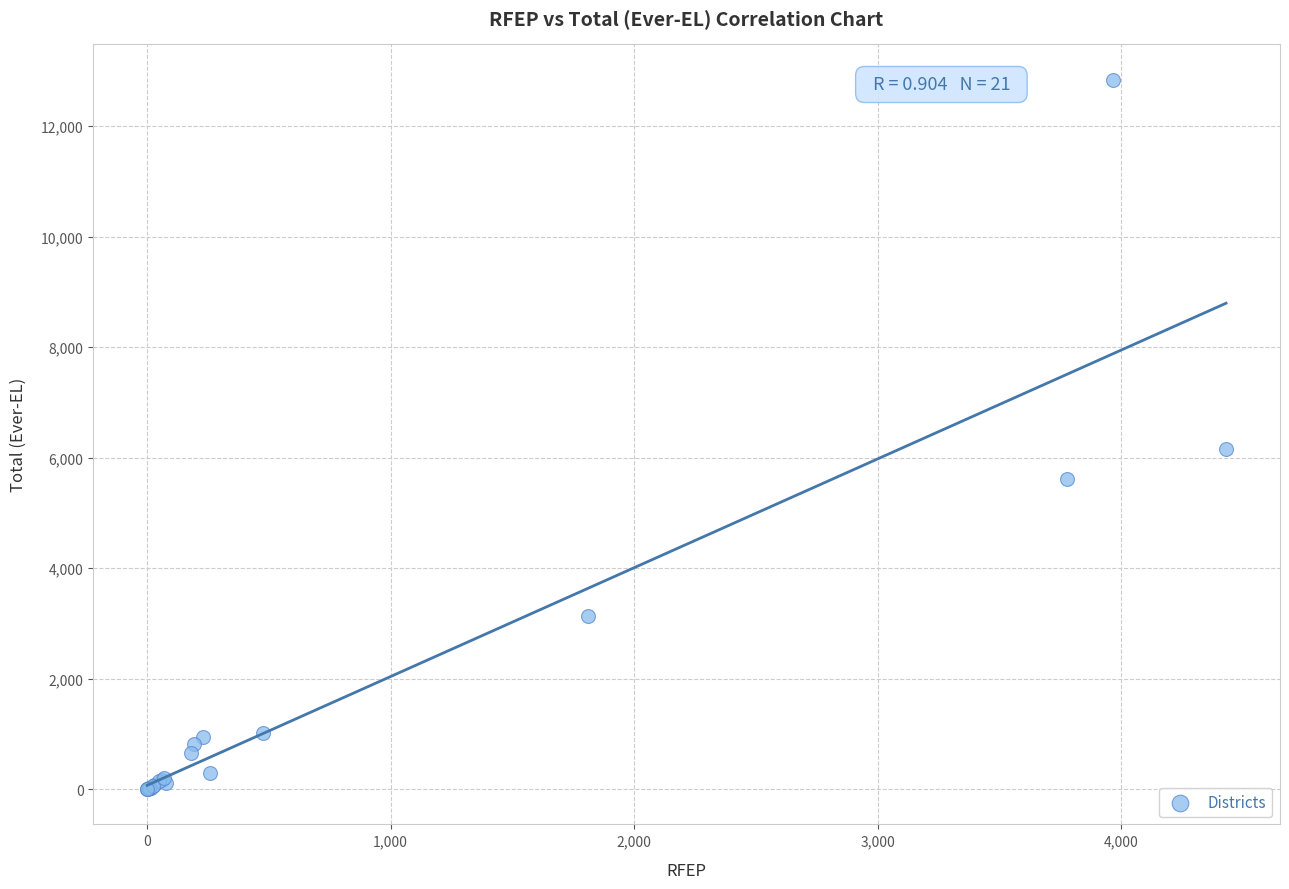

What Y value in the scatter plot is closest to 6421?

6150